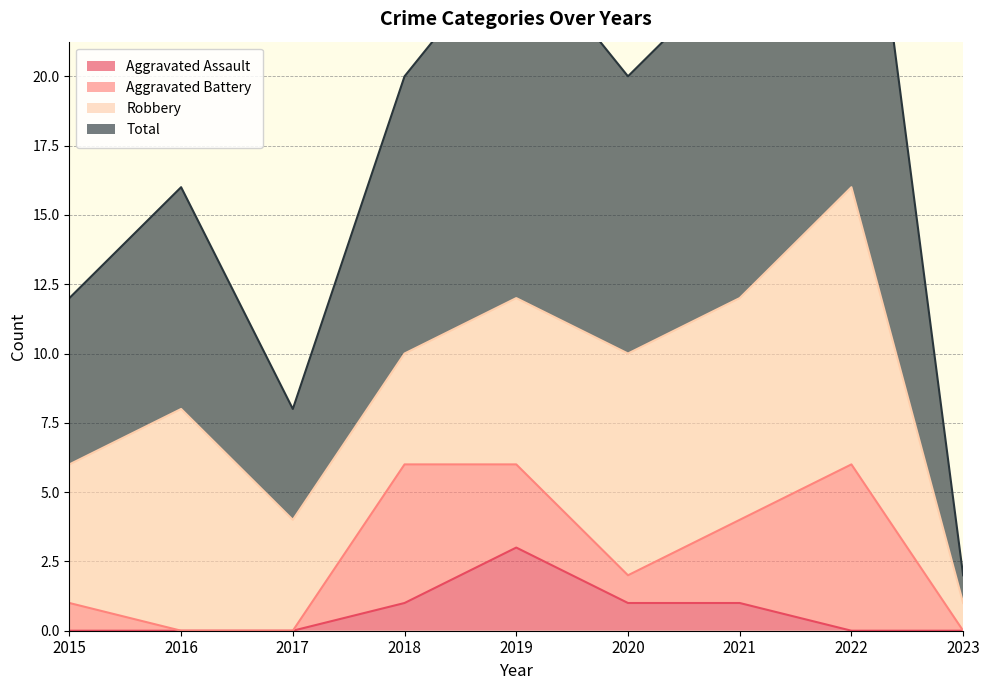

Between 2020 and 2018, which is larger?

2020